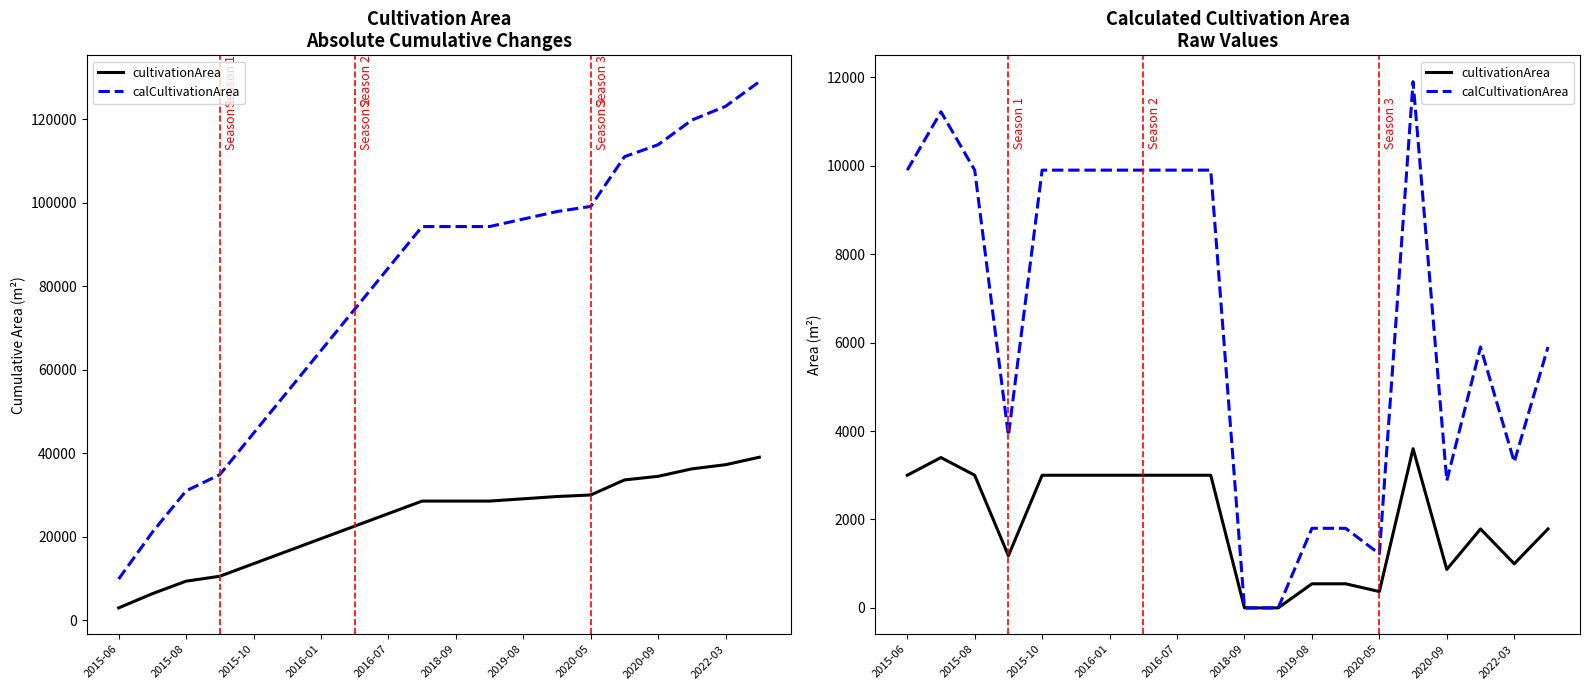

Which series has the largest total across all categories?

calCultivationArea